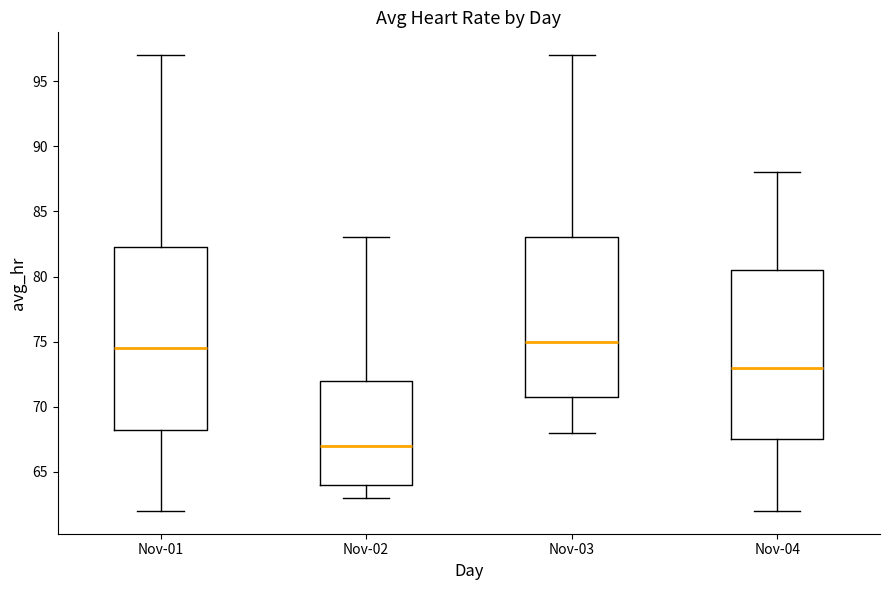

Reading left to right, transcribe this box plot: for each box, give where its median line is, the range the box spans, and where its two whiskers end, as read against the y-axis. The values are not printed on the chart, so give them approximately, as read against the axis.

Nov-01: median 74.5, box 68.5 to 82.5, whiskers 62.0 to 97.0
Nov-02: median 67.0, box 64.0 to 72.0, whiskers 63.0 to 83.0
Nov-03: median 75.0, box 71.0 to 83.0, whiskers 68.0 to 97.0
Nov-04: median 73.0, box 67.5 to 80.5, whiskers 62.0 to 88.0